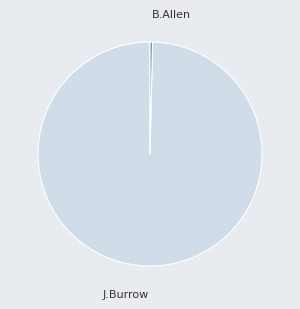

Does any single category account for the majority?

Yes